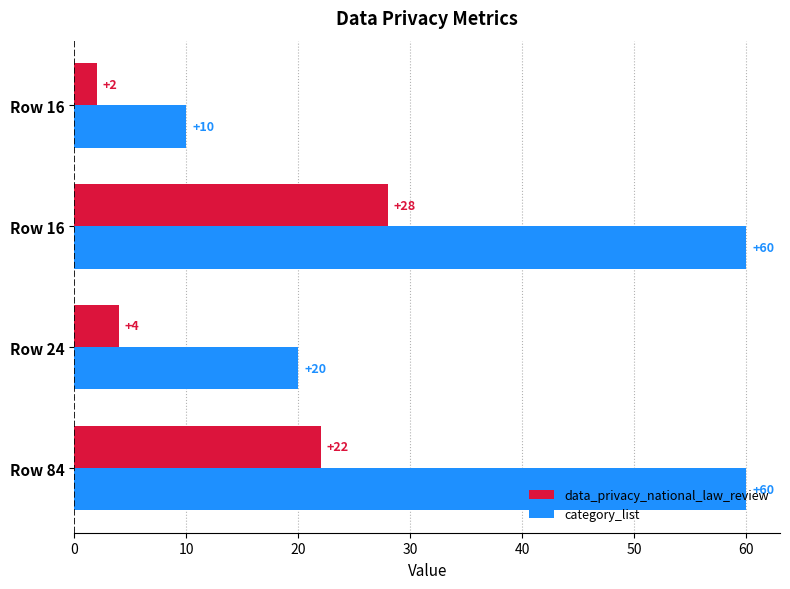

What is the smallest value displayed?

2